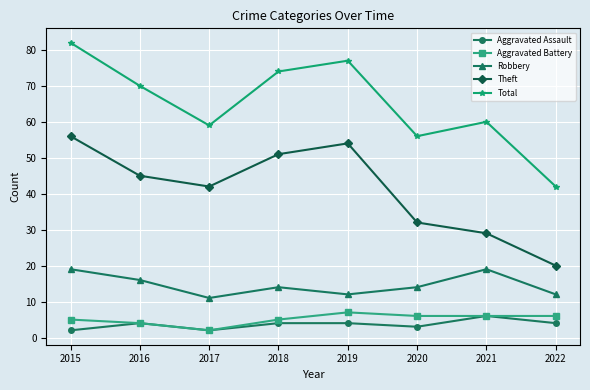

What is the minimum value shown in the chart?

2